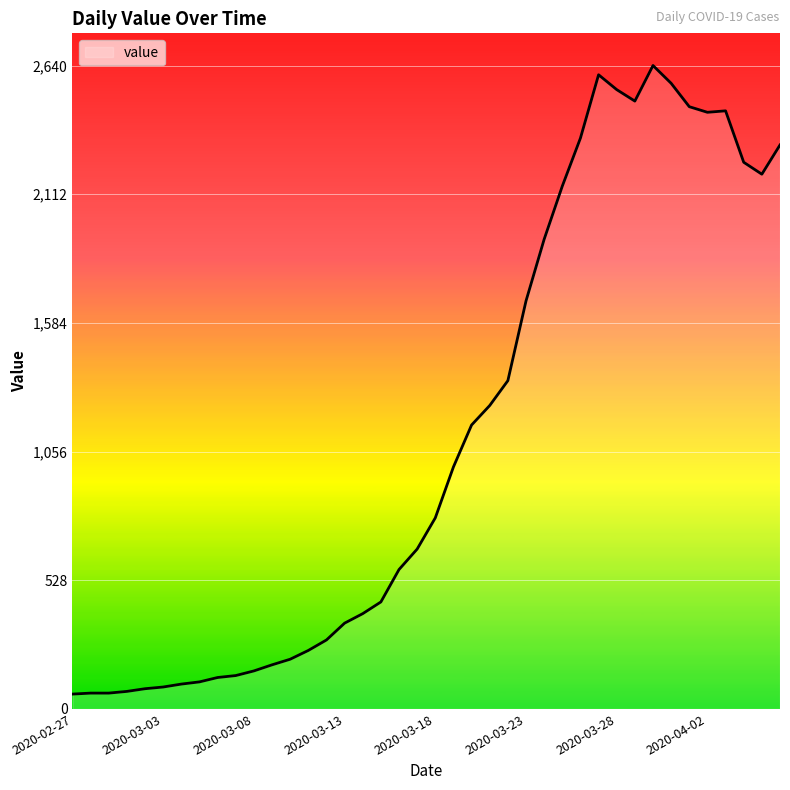

True or false: there are more than 2 points higher than both neighbors.

True